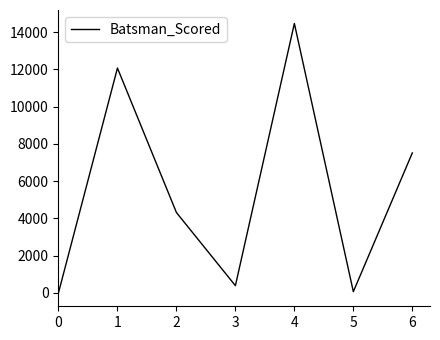

At which category does the data reach its first local valley?

3